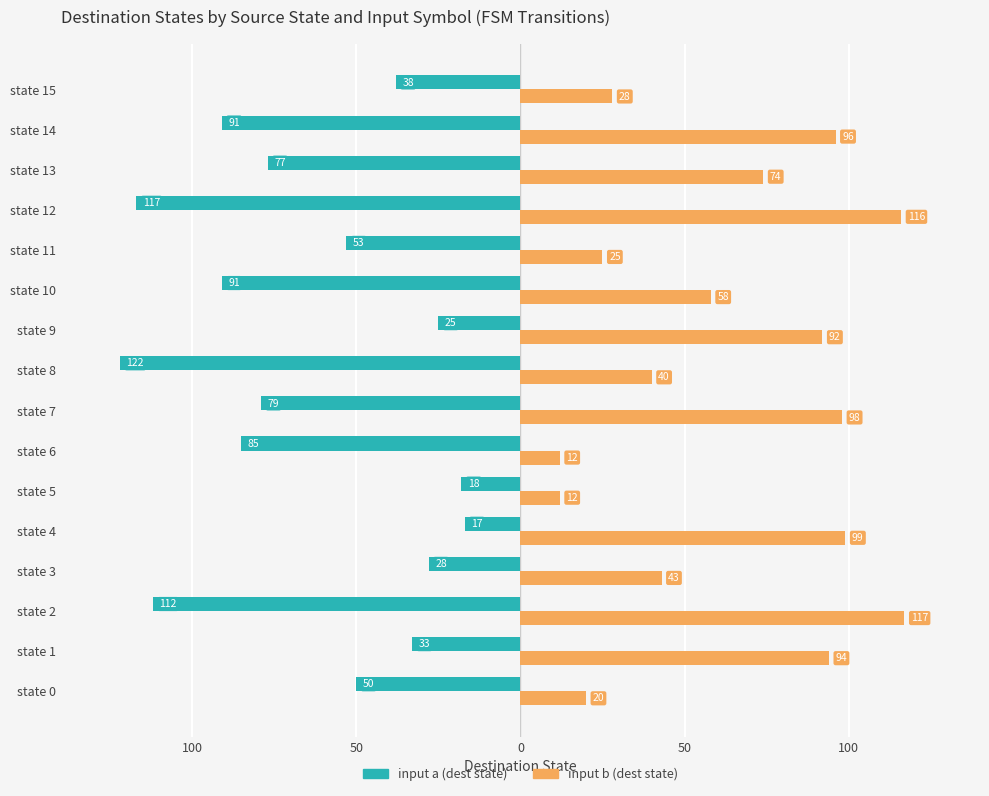

What are all the series names shown in the legend?

input a (dest state), input b (dest state)